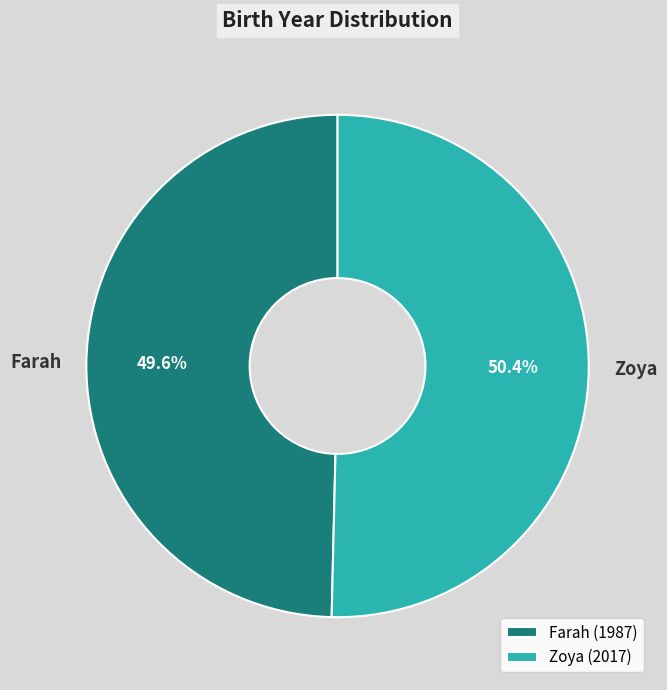

To the nearest percent, what percentage of the pie is Zoya?

50%